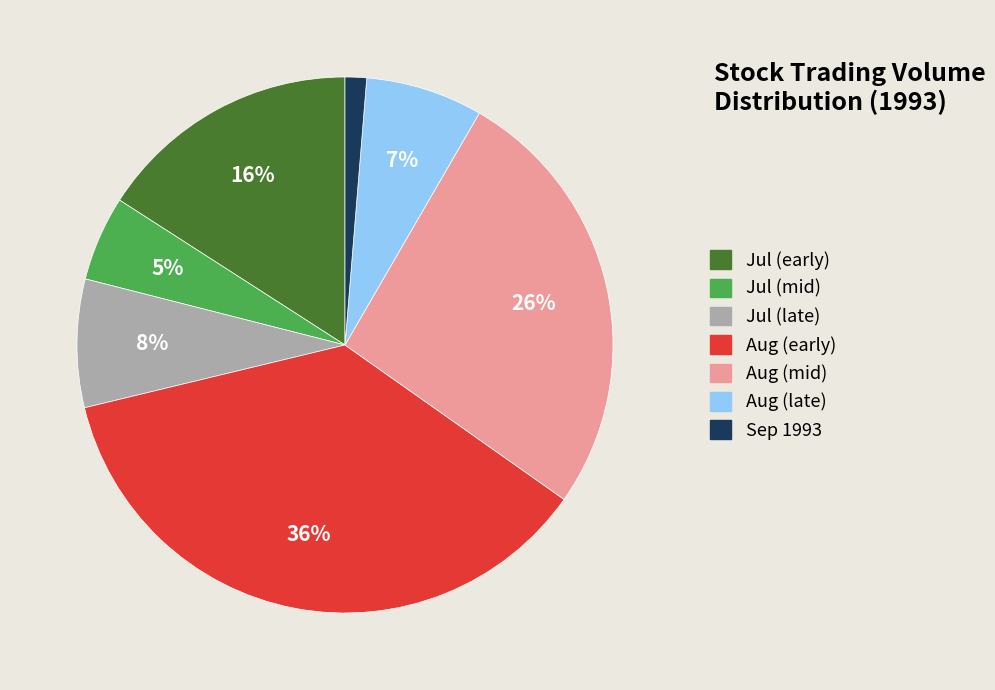

Is there a majority slice in this chart?

No